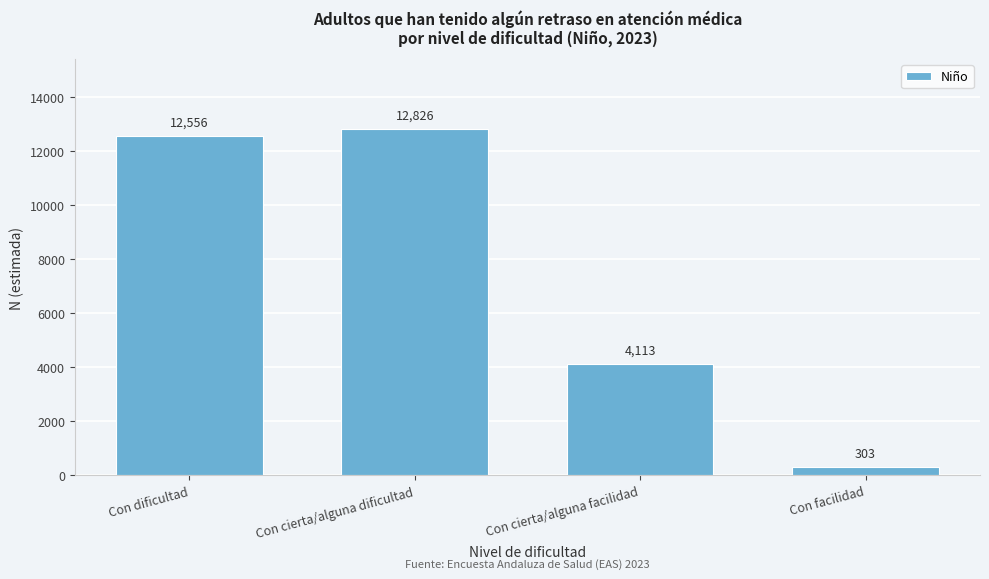

Reading left to right, extract all data points from this chart.

Con dificultad=12556	Con cierta/alguna dificultad=12826	Con cierta/alguna facilidad=4113	Con facilidad=303